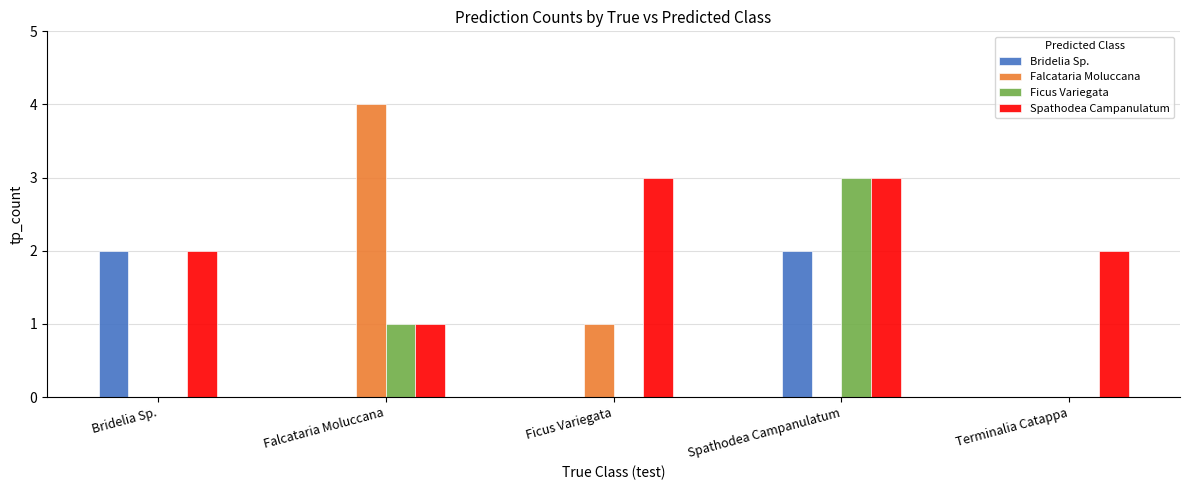

Reading right to left, extract all data points from this chart.

Bridelia Sp.: Terminalia Catappa=0	Spathodea Campanulatum=2	Ficus Variegata=0	Falcataria Moluccana=0	Bridelia Sp.=2
Falcataria Moluccana: Terminalia Catappa=0	Spathodea Campanulatum=0	Ficus Variegata=1	Falcataria Moluccana=4	Bridelia Sp.=0
Ficus Variegata: Terminalia Catappa=0	Spathodea Campanulatum=3	Ficus Variegata=0	Falcataria Moluccana=1	Bridelia Sp.=0
Spathodea Campanulatum: Terminalia Catappa=2	Spathodea Campanulatum=3	Ficus Variegata=3	Falcataria Moluccana=1	Bridelia Sp.=2